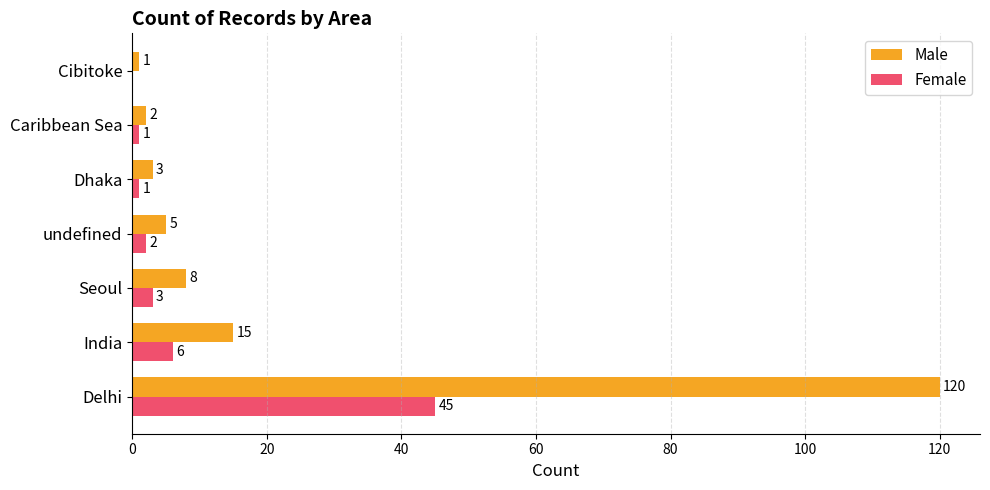

Which category has the highest value in the Male series?

Delhi